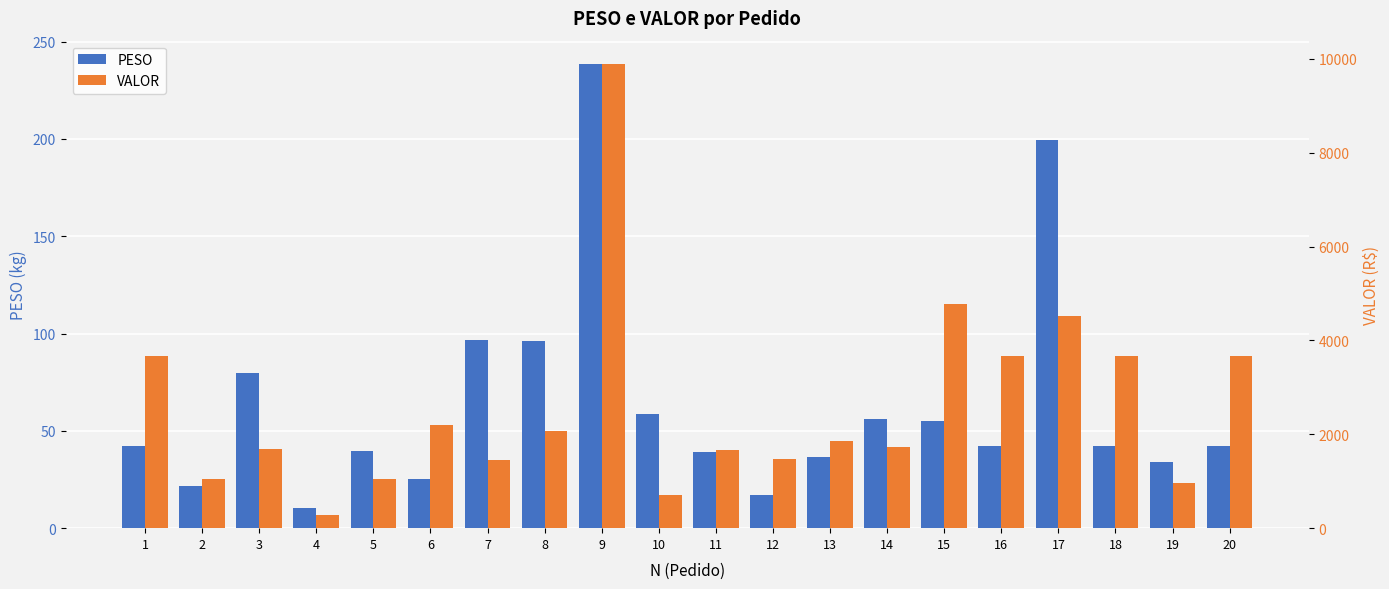

Rank the series by their average value, from lowest to highest.

PESO, VALOR